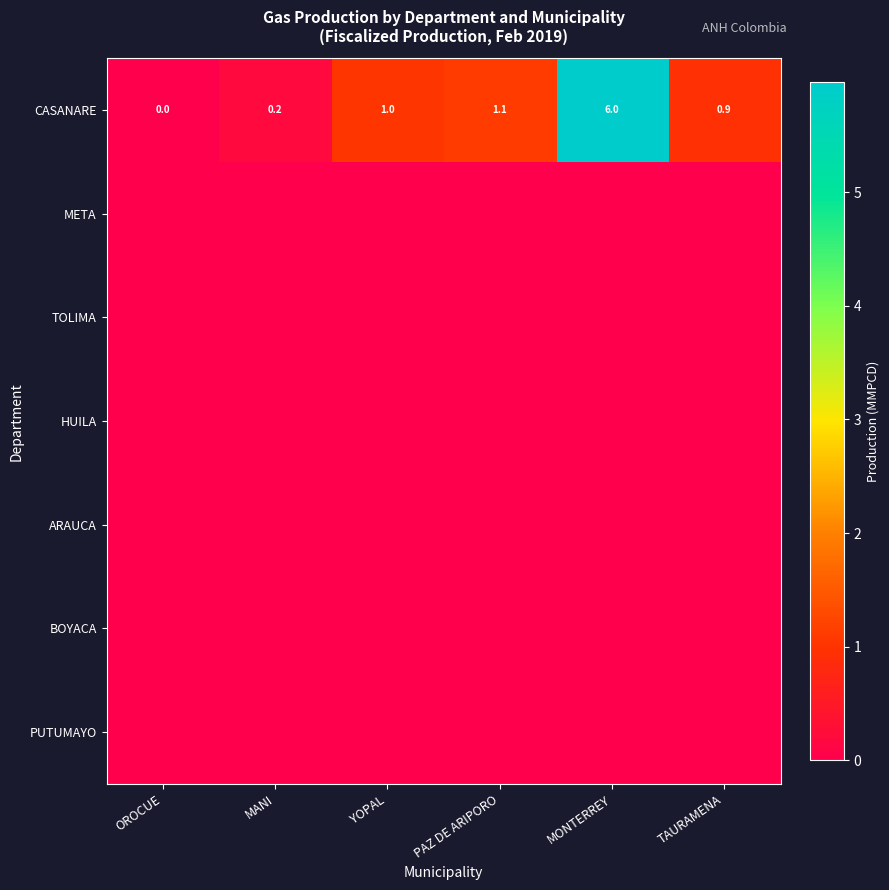

The value of CASANARE at PAZ DE ARIPORO is 0.3. True or false?

False